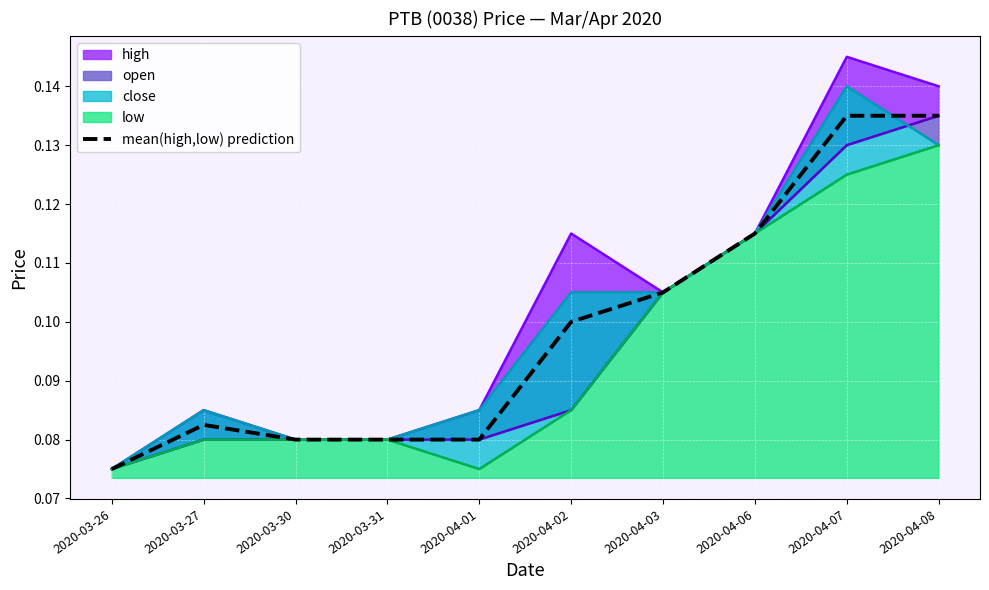

Where is mean(high,low) prediction nearest to the value 0?

2020-03-26